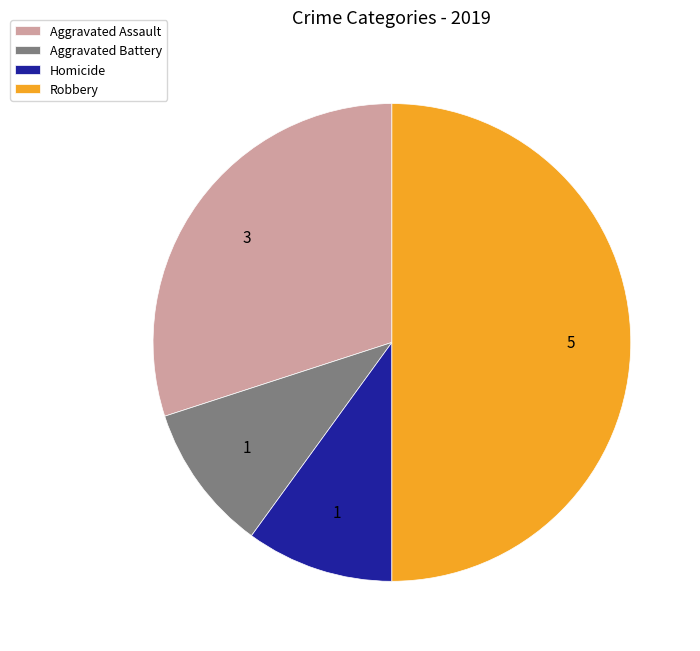

Between Aggravated Assault and Aggravated Battery, which is larger?

Aggravated Assault